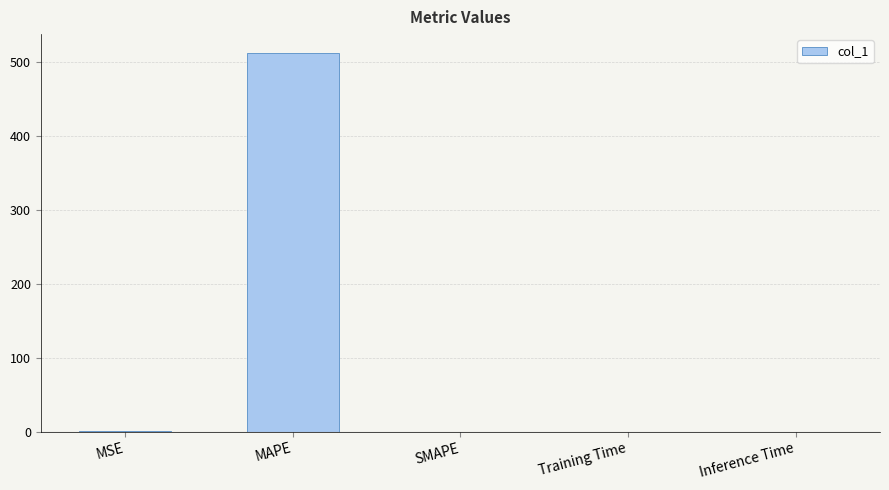

Read the value at MAPE.

512.0